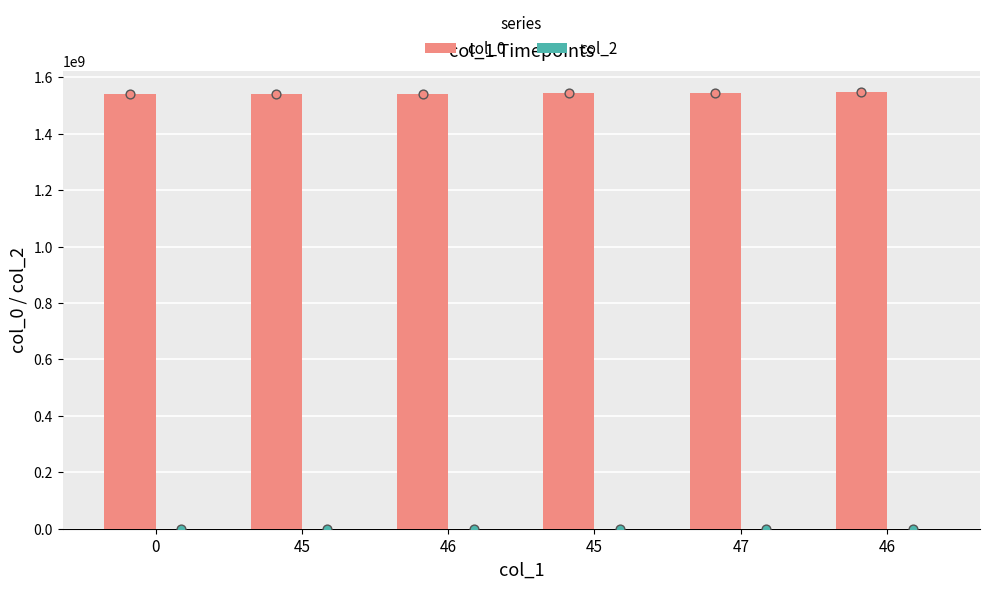

Which series contains the highest Y value?

col_0